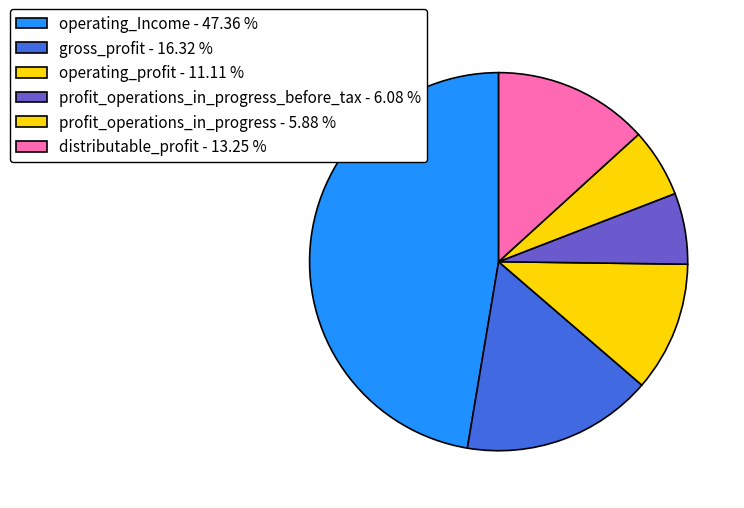

Which category has the biggest portion of the pie?

operating_Income - 47.36 %